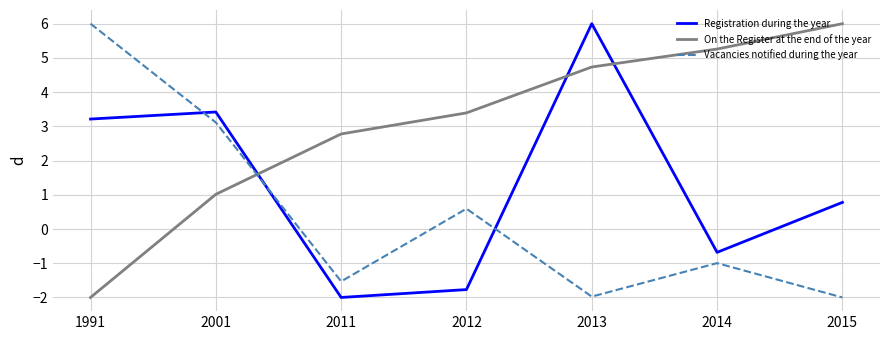

What is the difference between the highest and lowest values at 2012?

5.2